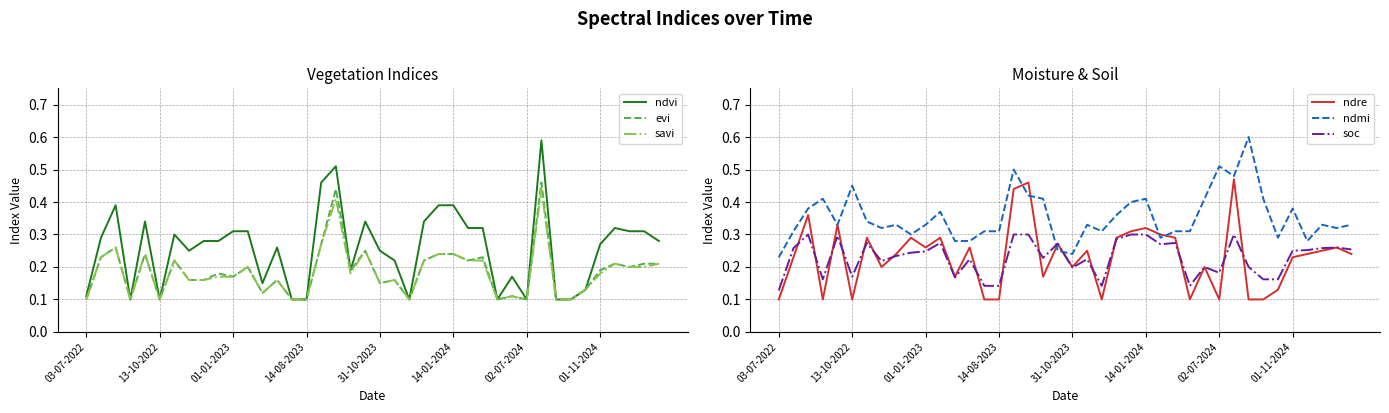

Is it true that soc equals 0.2 at 31-10-2023?

True